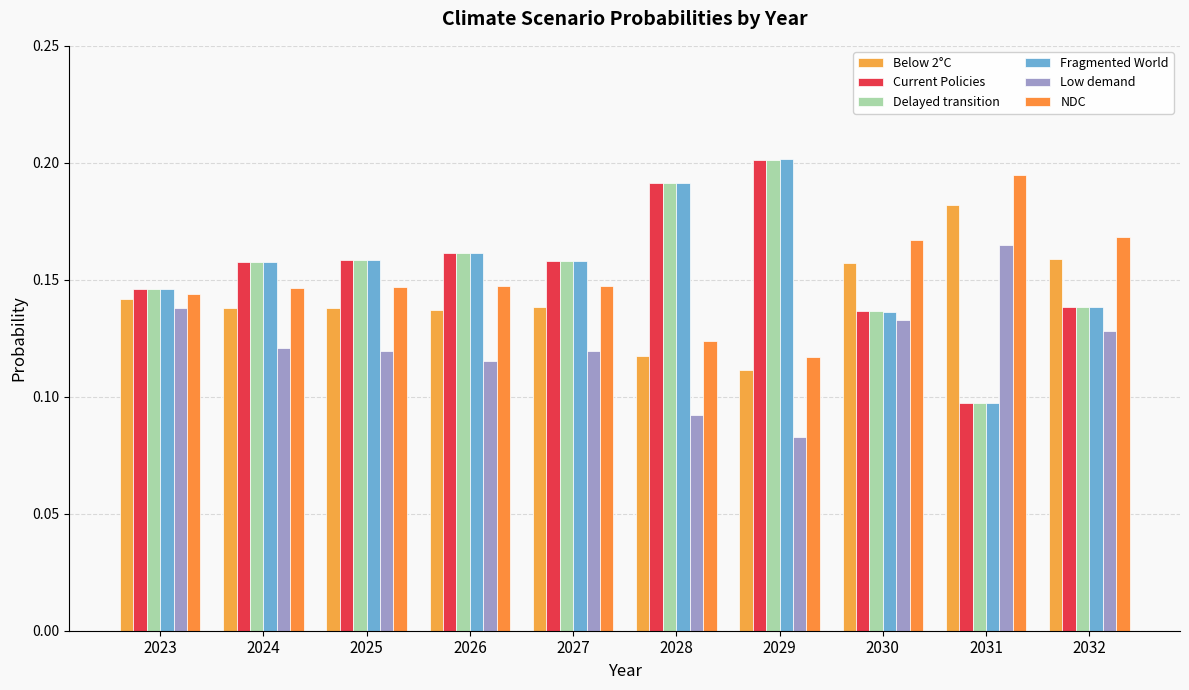

True or false: NDC has a value of 0.1 at 2024.

True